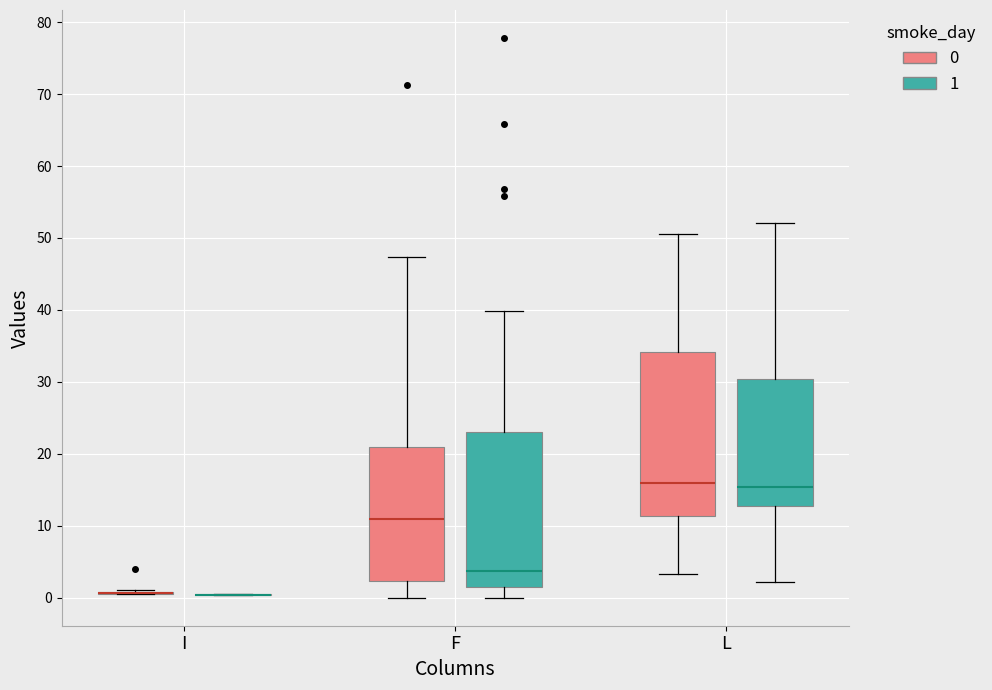

Comparing the boxes themselves (not the whiskers), which one is the tallest?

L (0)